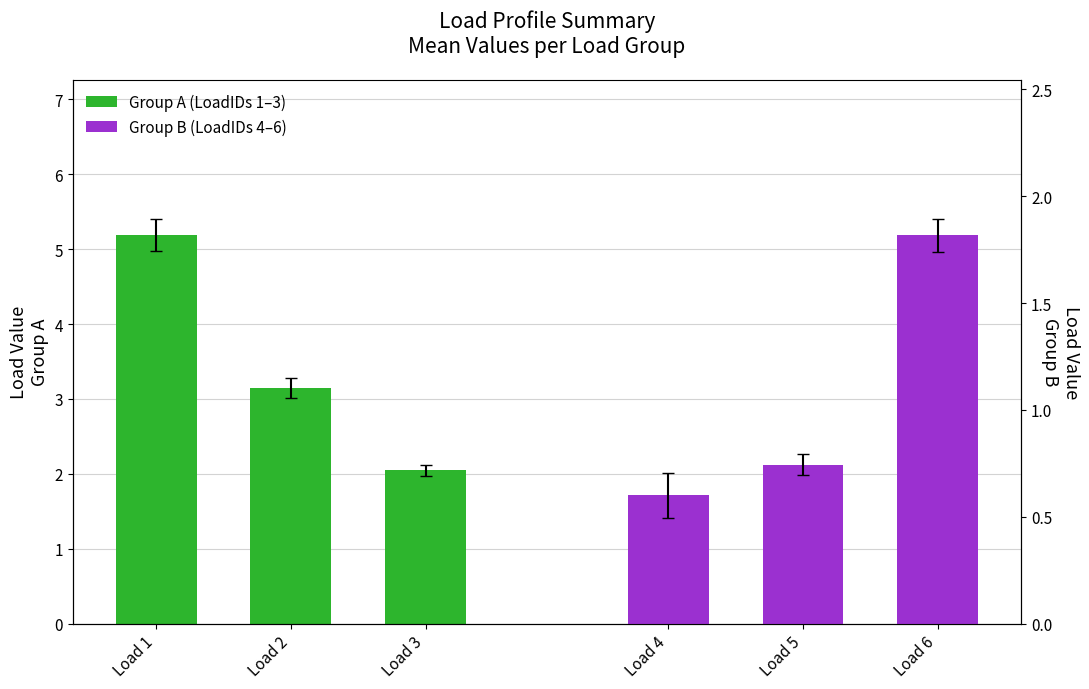

What is the highest value of the Group B (LoadIDs 4-6) series?

1.8